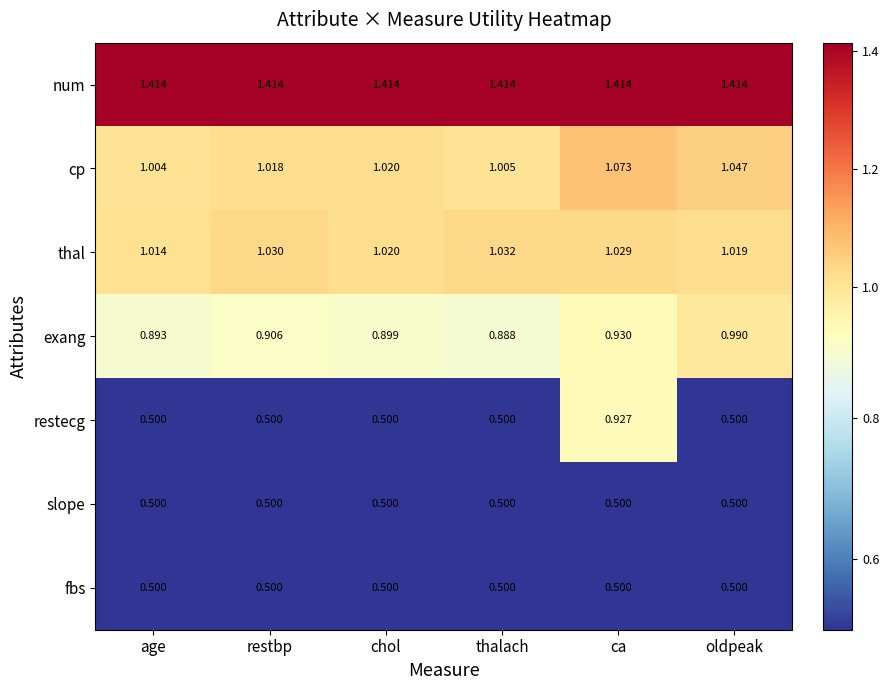

At which label does restecg reach its peak?

ca